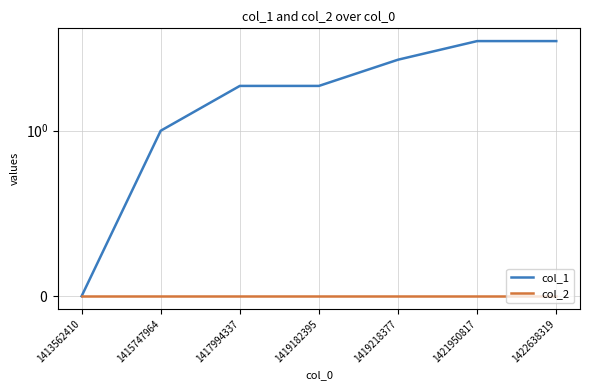

Read the col_1 value at 1419218377.

3